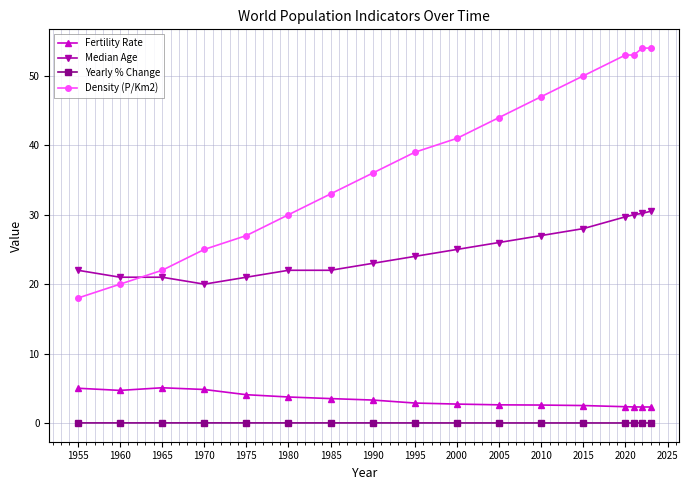

What is the sum of all Fertility Rate values?

56.9